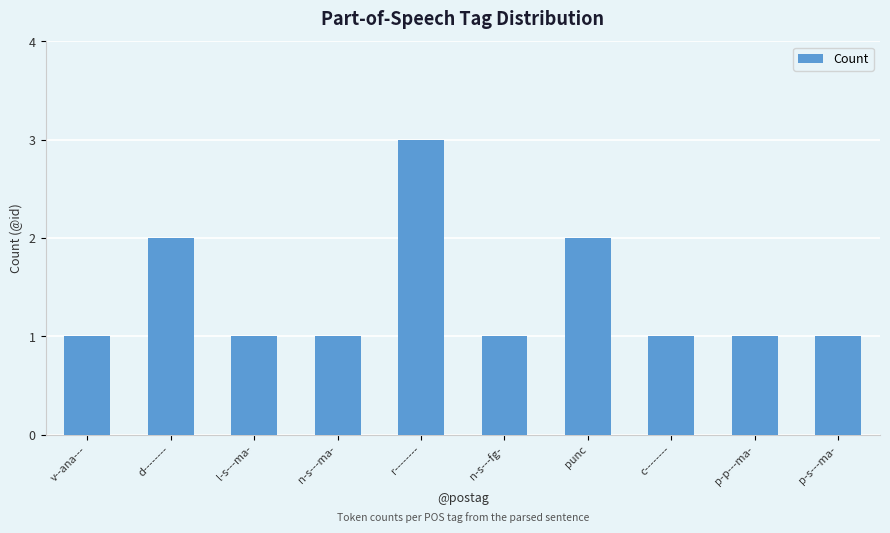

What is the ratio of the value at v--ana--- to the value at n-s---ma-?

1.0